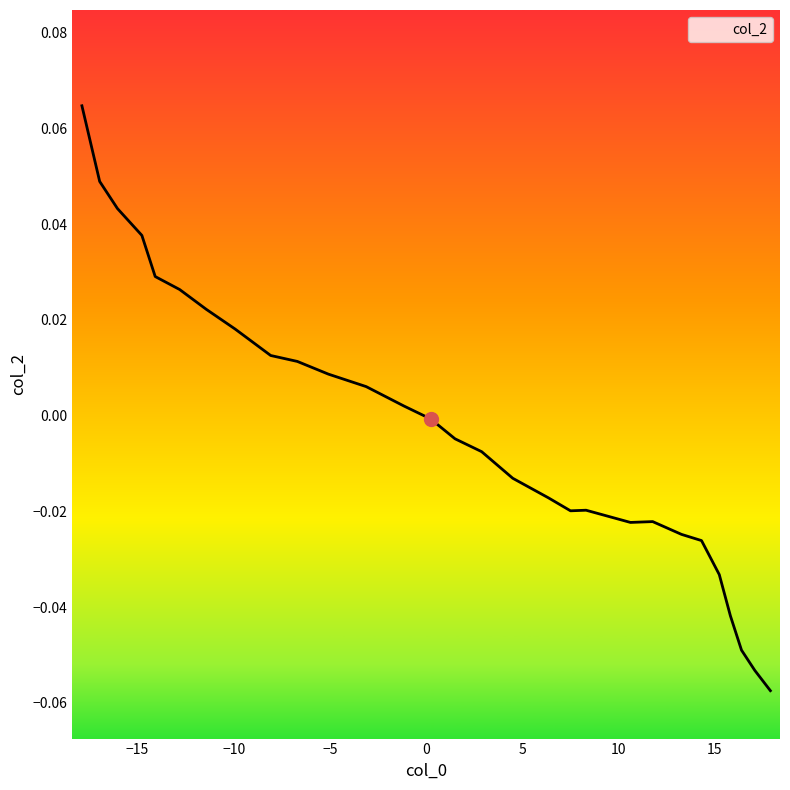

How many values are below zero?

17